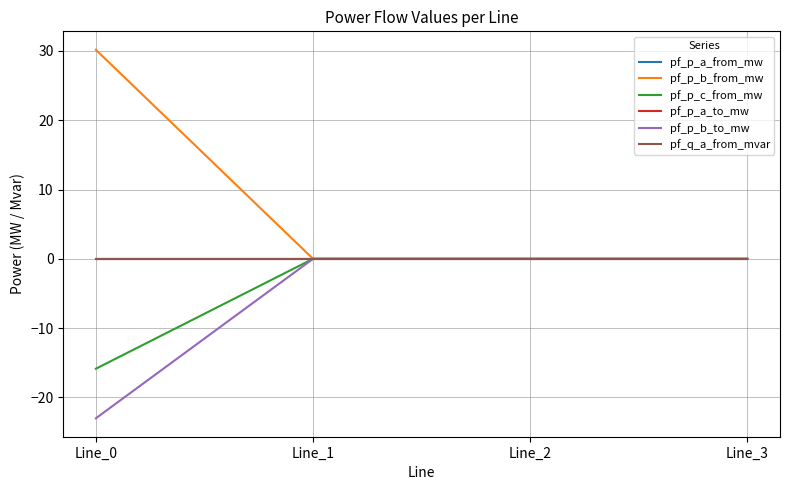

Rank the categories by pf_q_a_from_mvar value from highest to lowest.

Line_2, Line_0, Line_1, Line_3